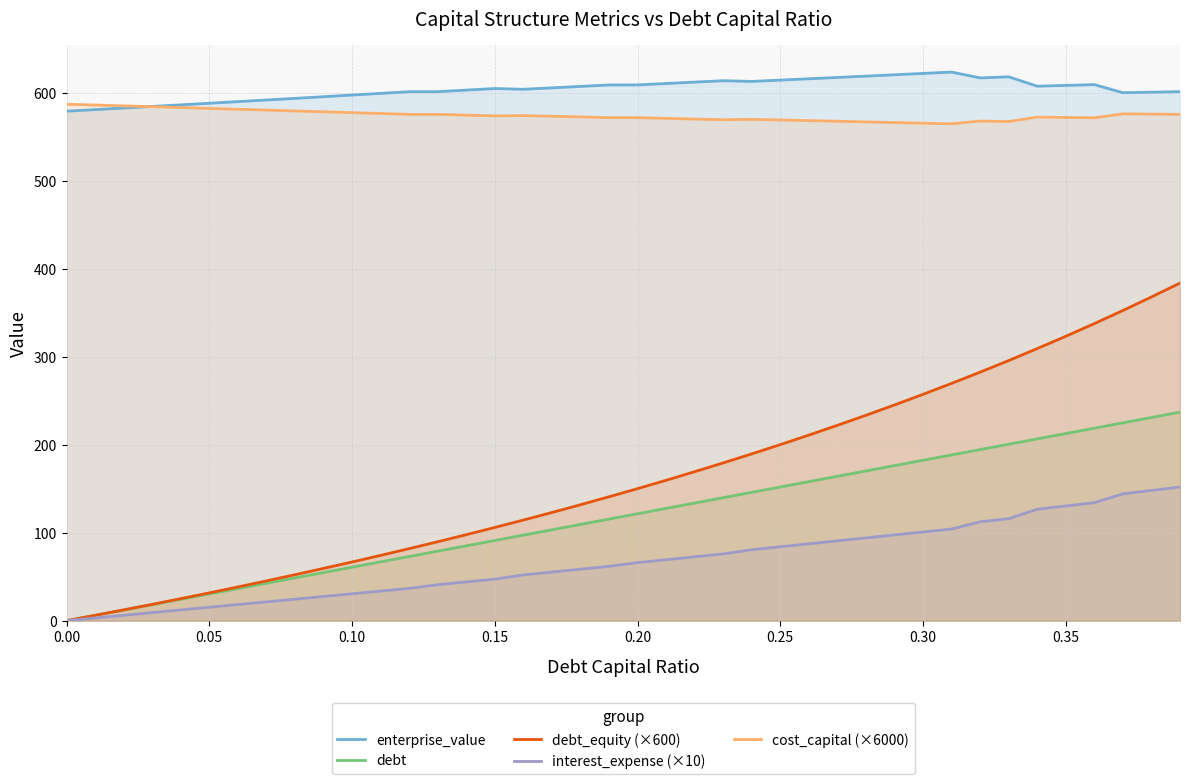

True or false: debt and enterprise_value cross at least once.

False